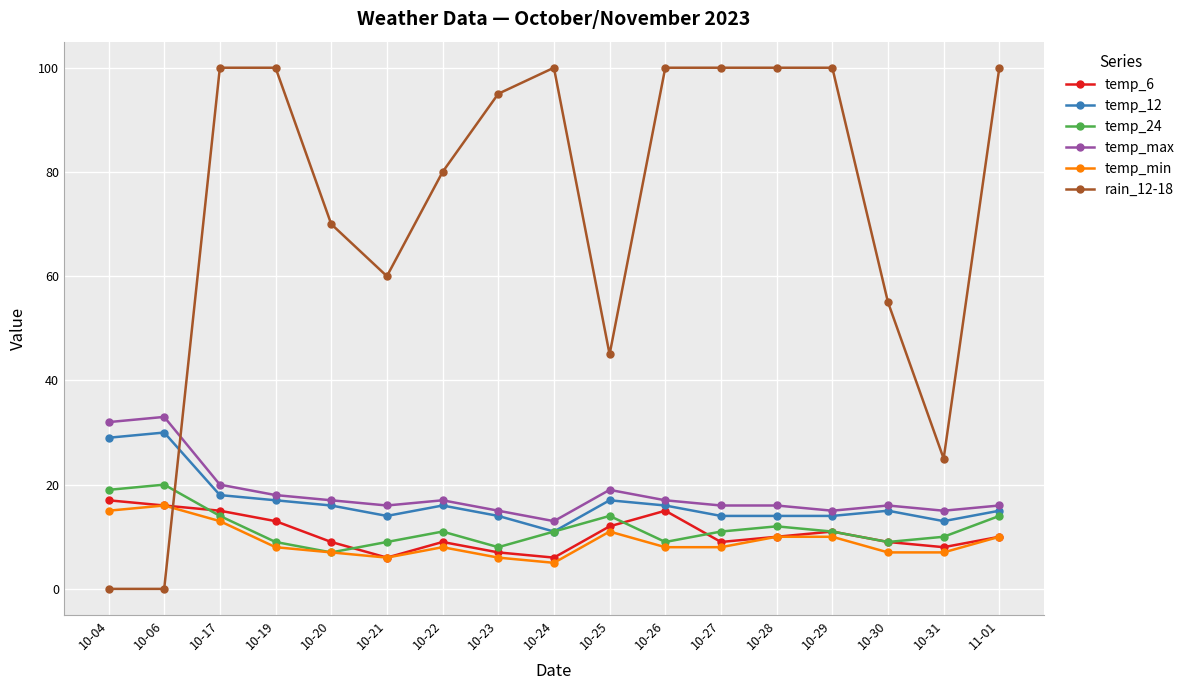

At which label does temp_6 reach its peak?

10-04